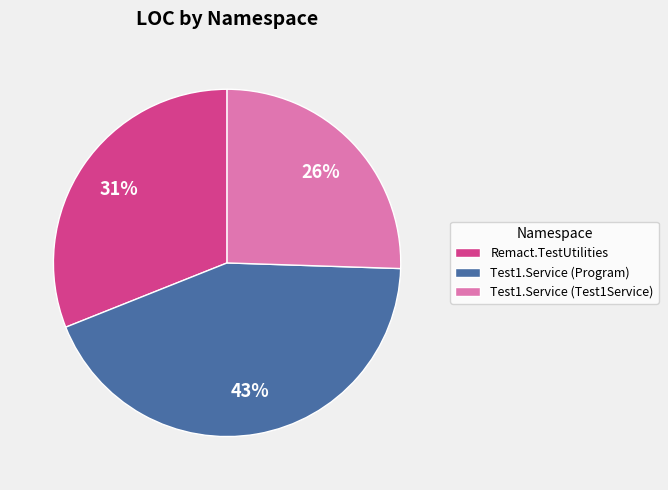

Combined, do Remact.TestUtilities and Test1.Service (Program) account for over 50%?

Yes